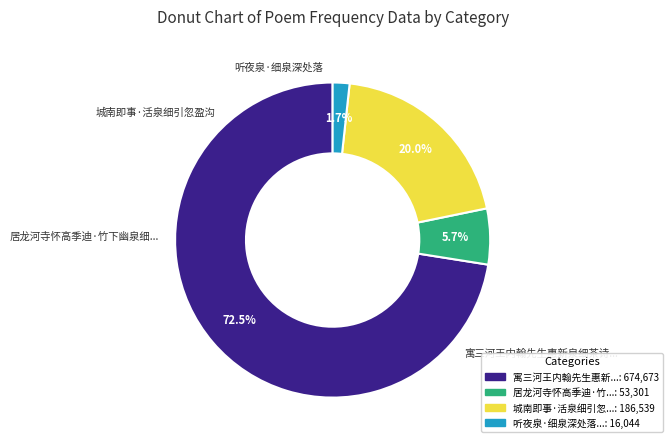

How many segments does this pie chart have?

4